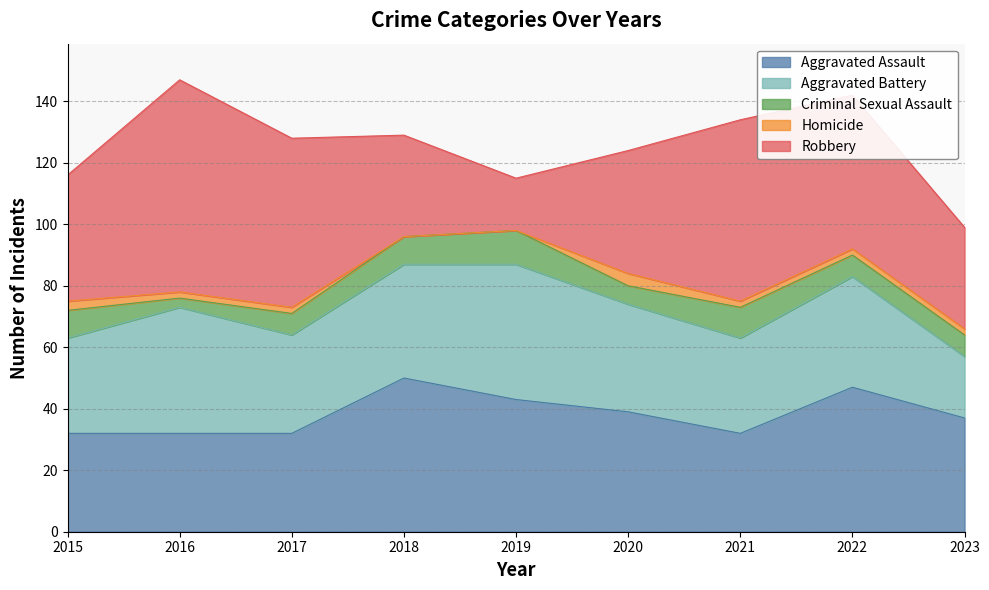

What is the difference between the highest and lowest values at 2022?

48